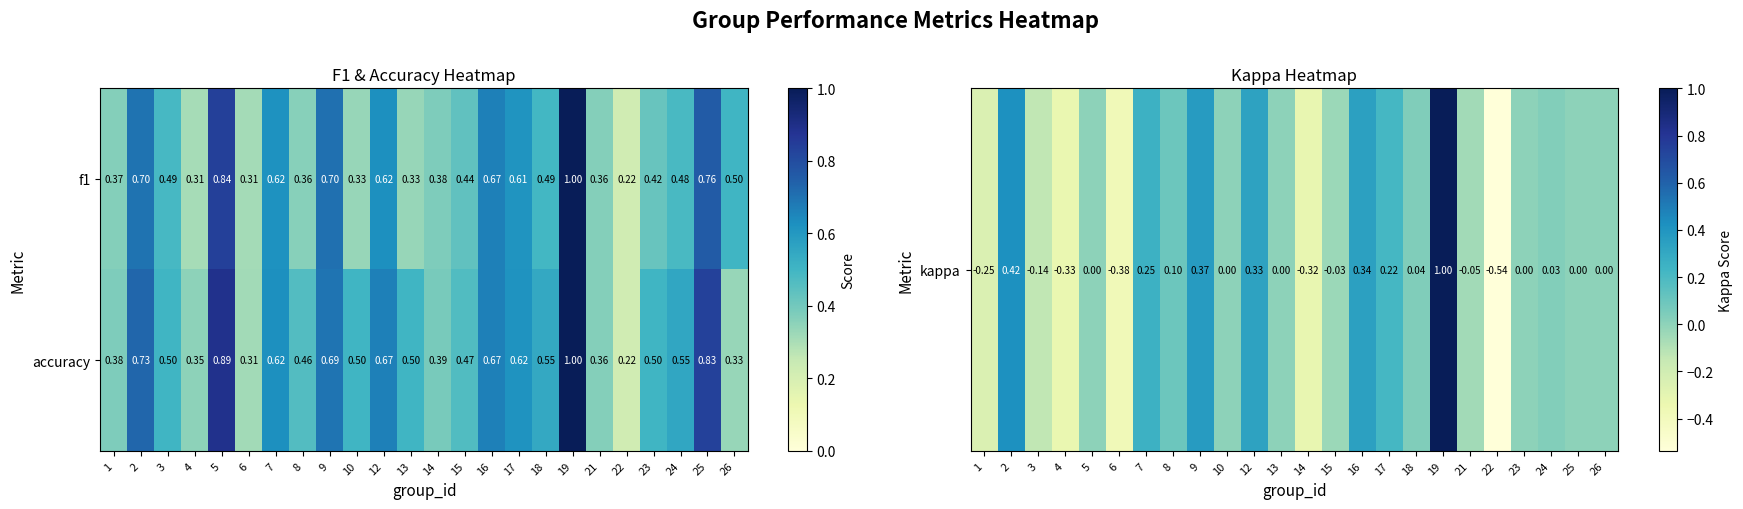

How many series are shown in this chart?

2